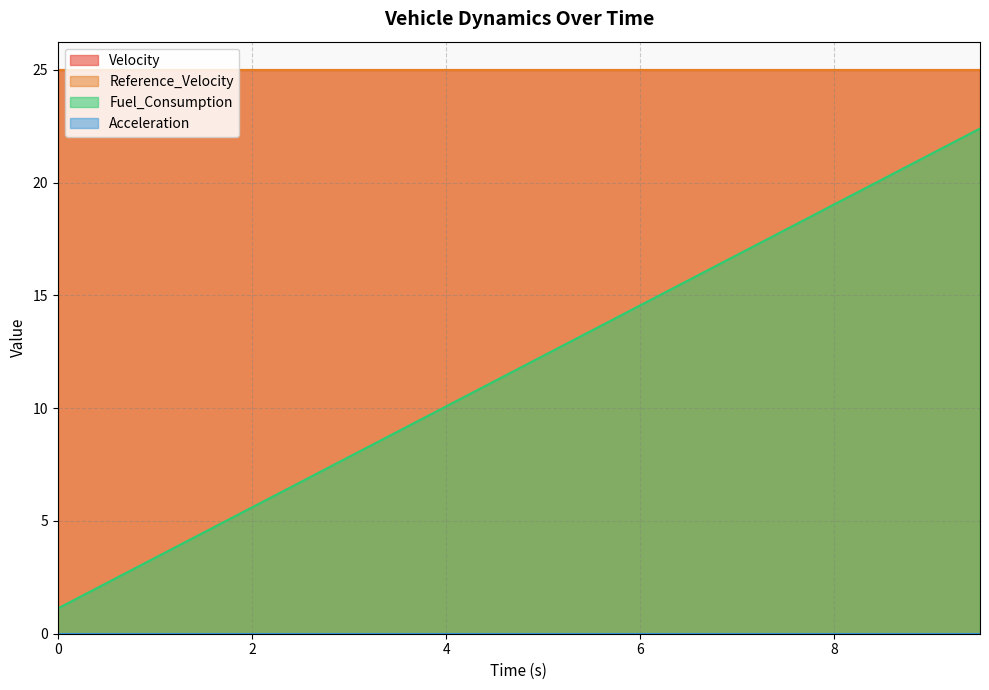

Reading left to right, transcribe all the data shown in this chart.

Velocity: 0.0=25.0	0.5=25.0	1.0=25.0	1.5=25.0	2.0=25.0	2.5=25.0	3.0=25.0	3.5=25.0	4.0=25.0	4.5=25.0	5.0=25.0	5.5=25.0	6.0=25.0	6.5=25.0	7.0=25.0	7.5=25.0	8.0=25.0	8.5=25.0	9.0=25.0	9.5=25.0
Reference_Velocity: 0.0=25.0	0.5=25.0	1.0=25.0	1.5=25.0	2.0=25.0	2.5=25.0	3.0=25.0	3.5=25.0	4.0=25.0	4.5=25.0	5.0=25.0	5.5=25.0	6.0=25.0	6.5=25.0	7.0=25.0	7.5=25.0	8.0=25.0	8.5=25.0	9.0=25.0	9.5=25.0
Fuel_Consumption: 0.0=1.1	0.5=2.2	1.0=3.4	1.5=4.5	2.0=5.6	2.5=6.7	3.0=7.8	3.5=9.0	4.0=10.1	4.5=11.2	5.0=12.3	5.5=13.4	6.0=14.6	6.5=15.7	7.0=16.8	7.5=17.9	8.0=19.0	8.5=20.2	9.0=21.3	9.5=22.4
Acceleration: 0.0=0.0	0.5=0.0	1.0=0.0	1.5=0.0	2.0=0.0	2.5=0.0	3.0=0.0	3.5=0.0	4.0=0.0	4.5=0.0	5.0=0.0	5.5=0.0	6.0=0.0	6.5=0.0	7.0=0.0	7.5=0.0	8.0=0.0	8.5=0.0	9.0=0.0	9.5=0.0